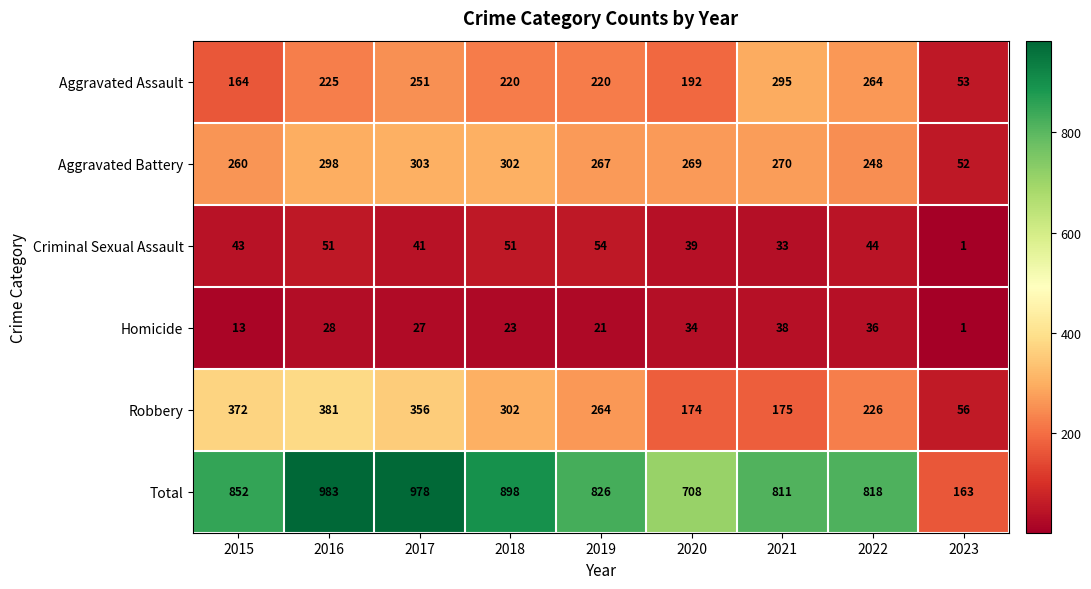

What is the difference between the maximum and minimum values in the Robbery series?

325